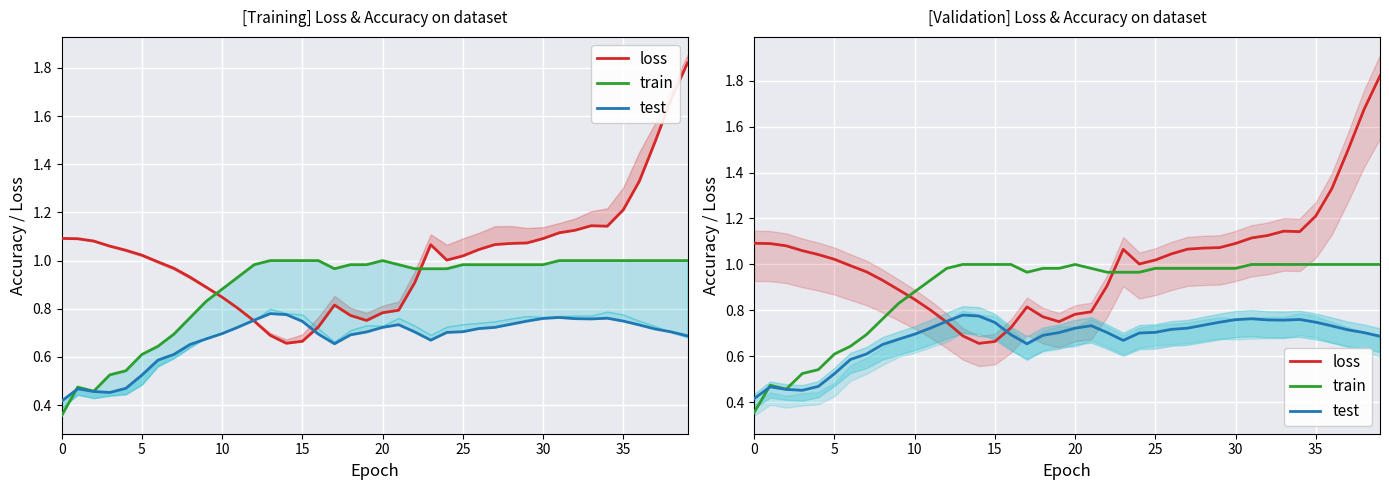

Count the test values in the range 0 to 1.

40